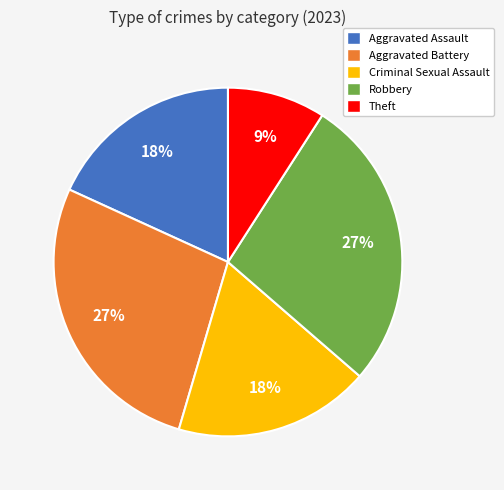

How many segments does this pie chart have?

5